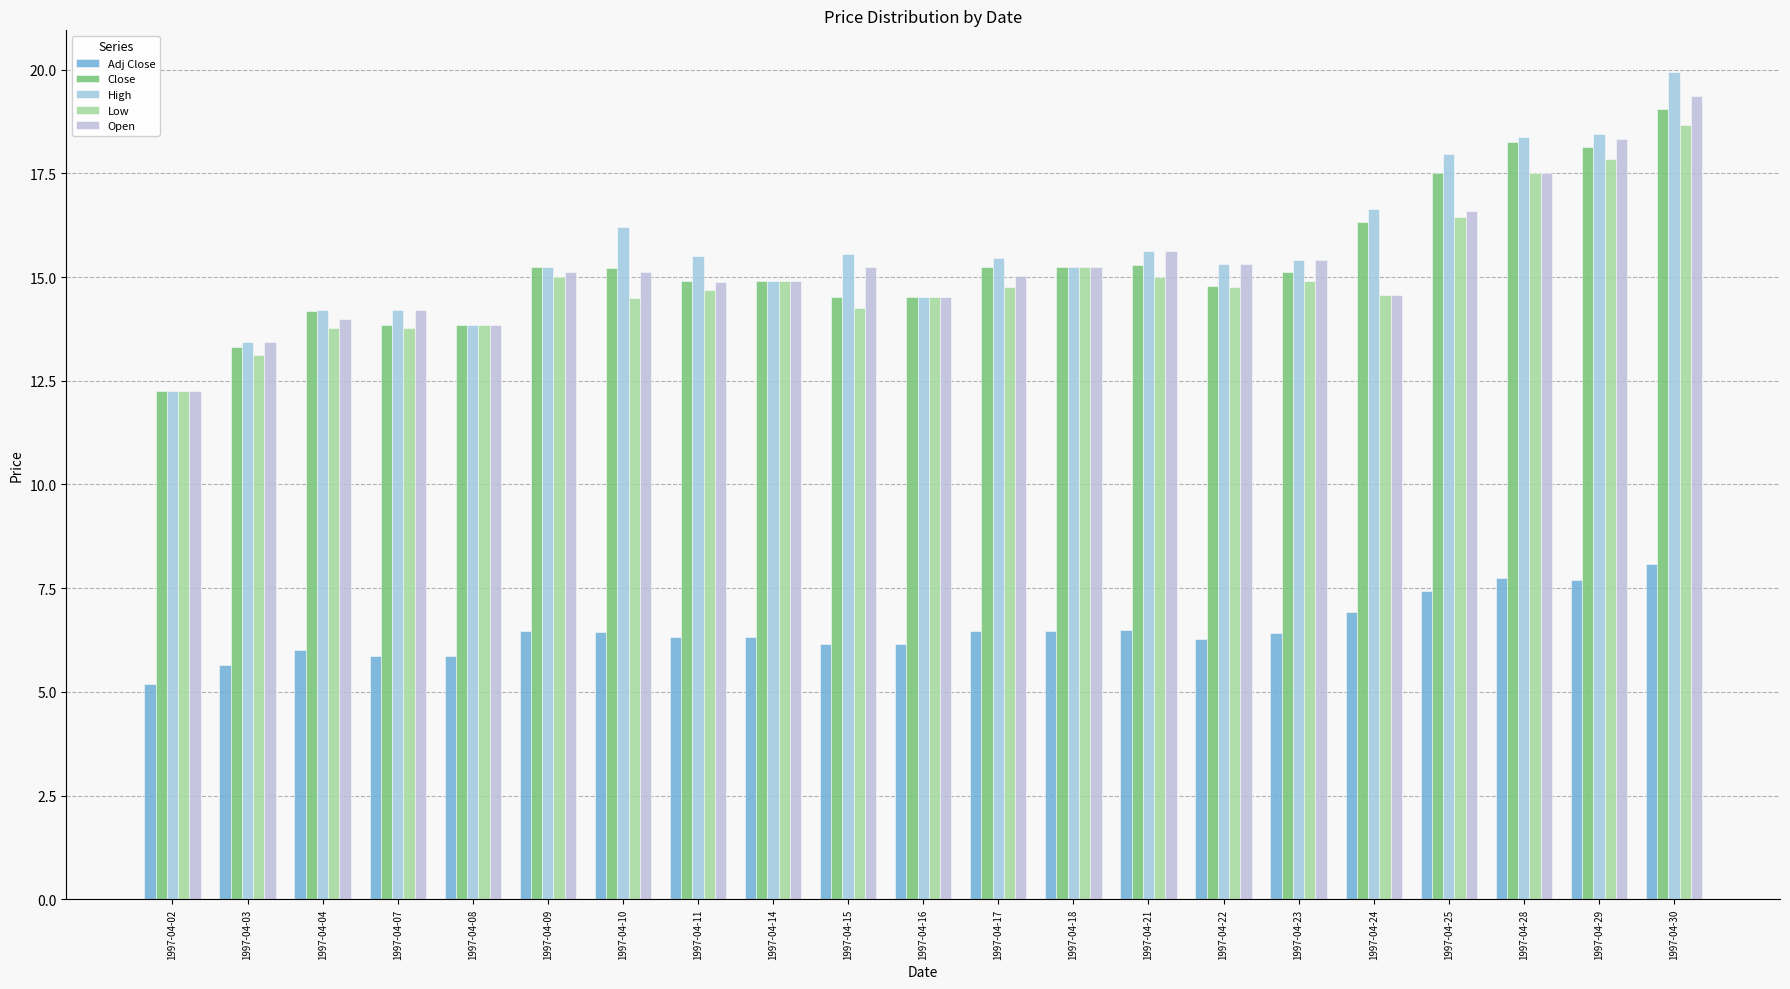

How many bars are there in total?

105